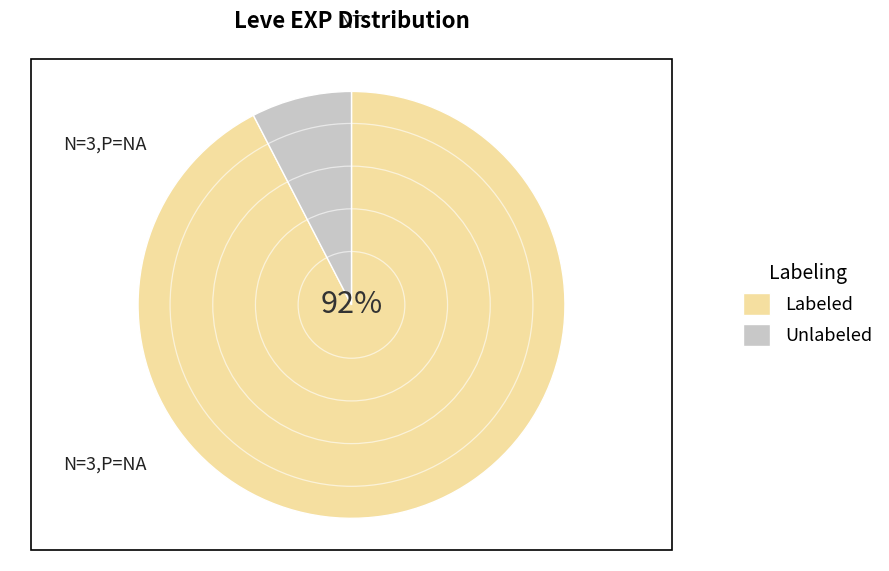

To the nearest percent, what percentage of the pie is Unlabeled?

8%